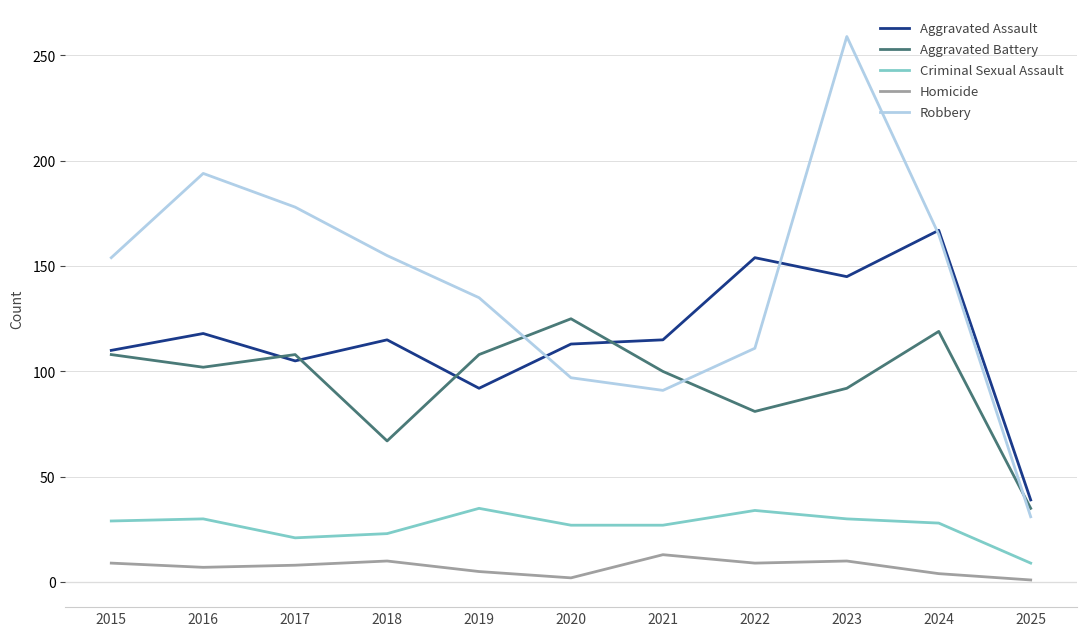

Which series has the largest total across all categories?

Robbery